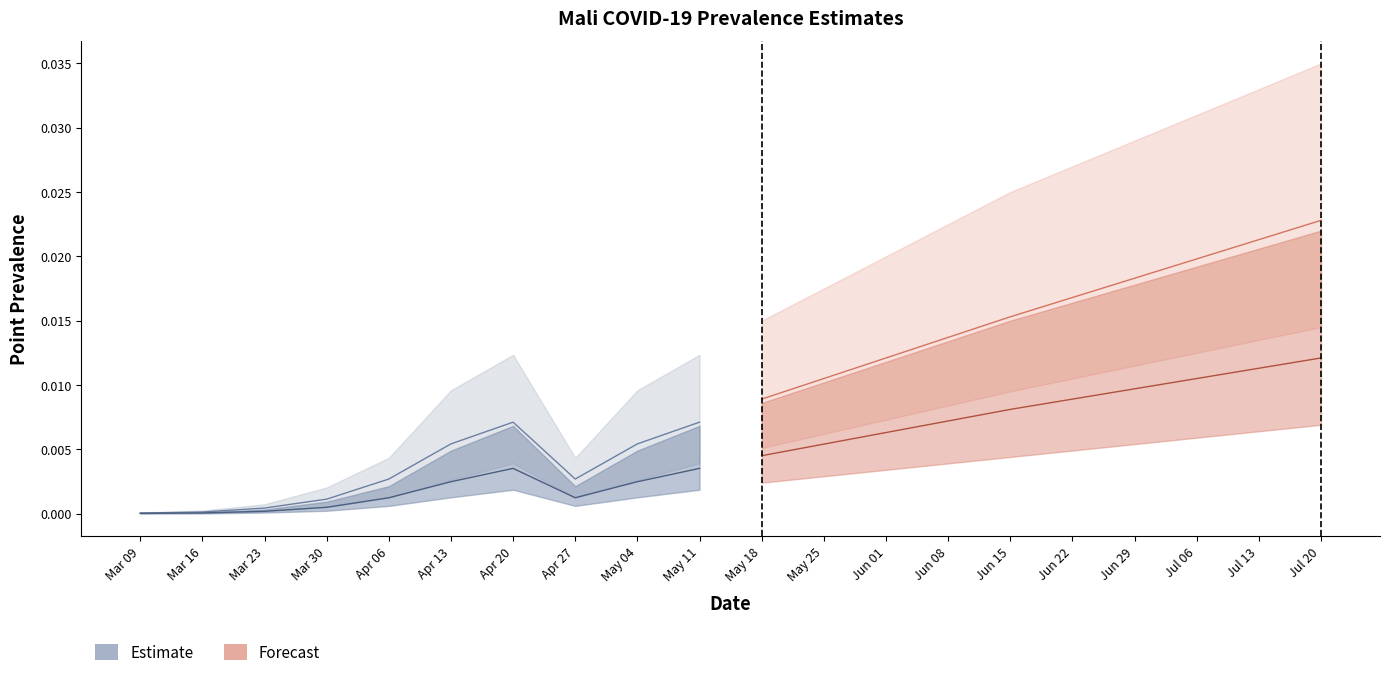

What position from the left is May 11?

10